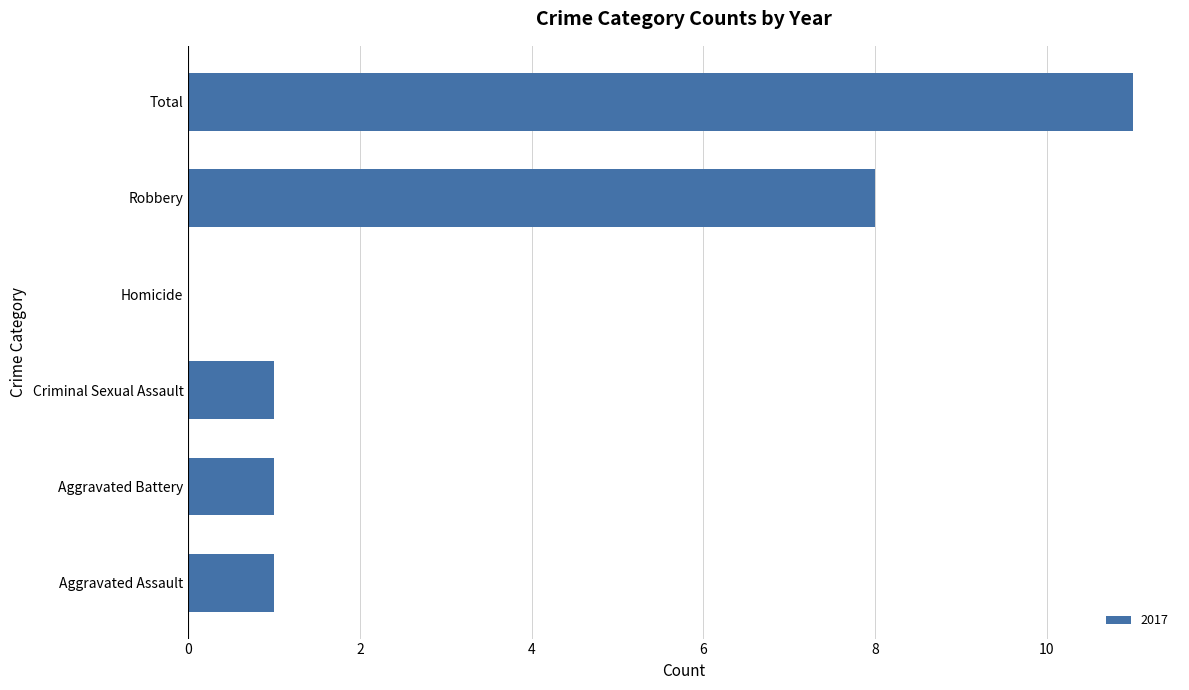

Where is the data nearest to the value 5?

Robbery